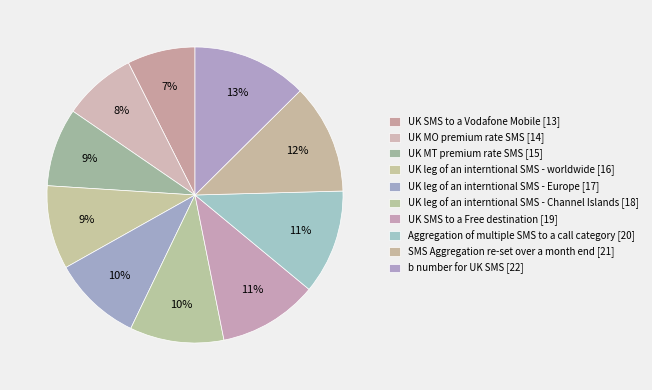

To the nearest percent, what percentage of the pie is UK leg of an interntional SMS - worldwide?

9%